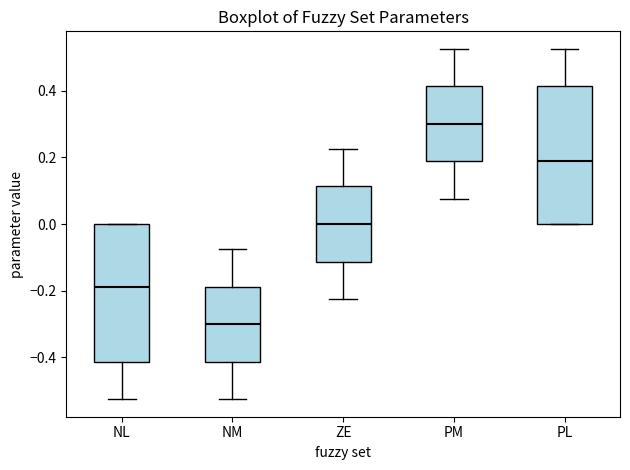

Which box's median line is the highest?

PM